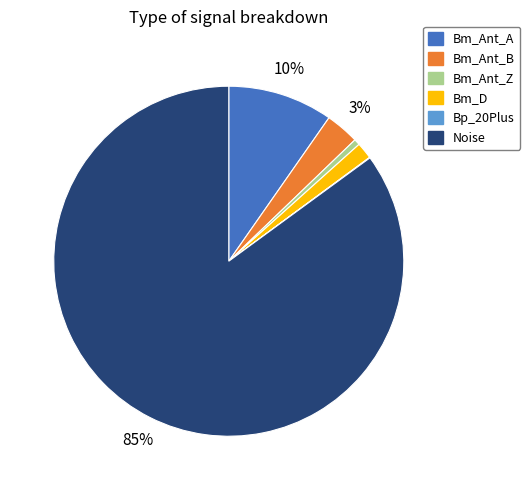

Between Bm_Ant_B and Bm_Ant_Z, which is larger?

Bm_Ant_B